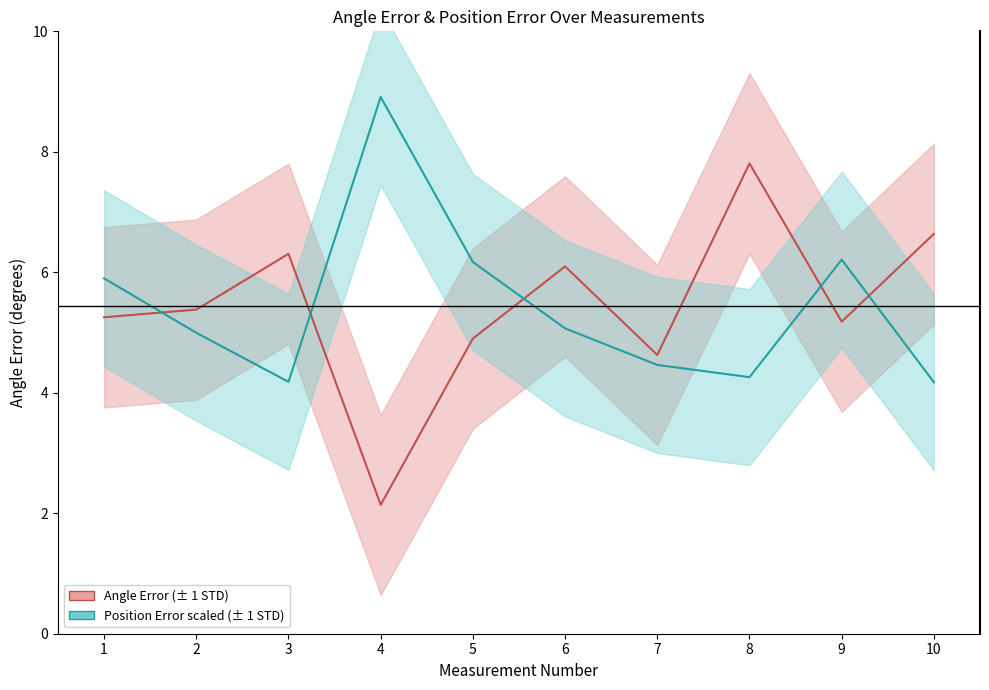

Between 6 and 9, which series saw the biggest shift?

Position Error (scaled)